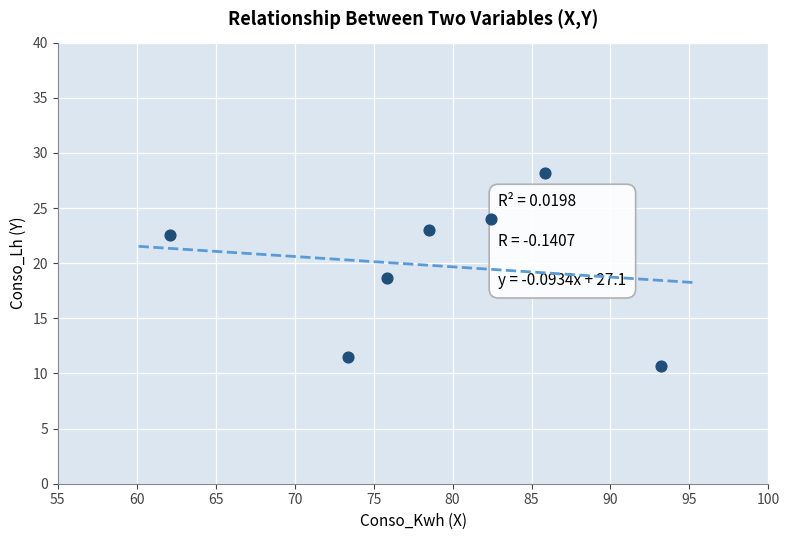

What is the range of X values (max minus min)?

31.1